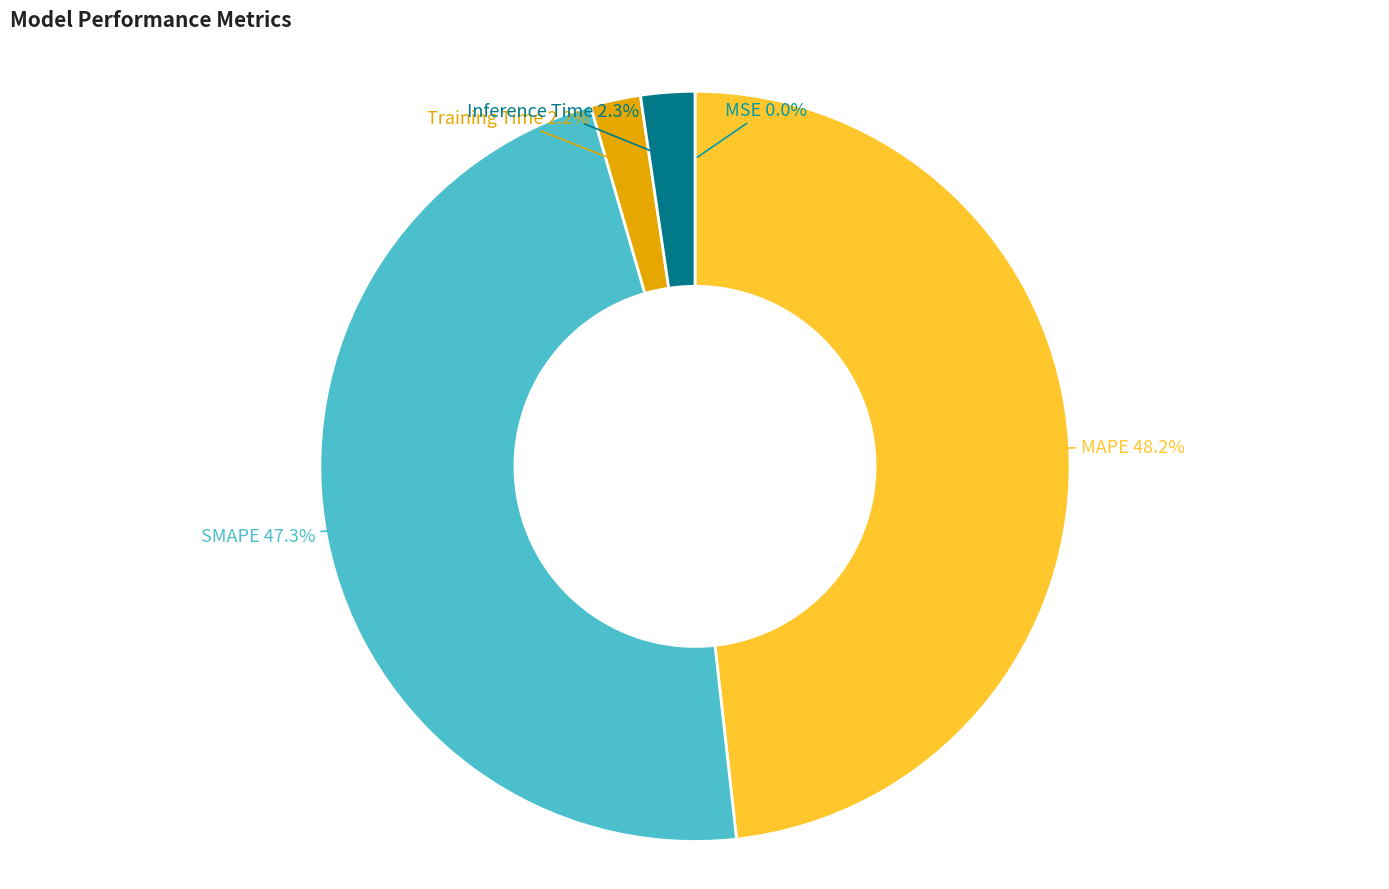

Is there a majority slice in this chart?

No